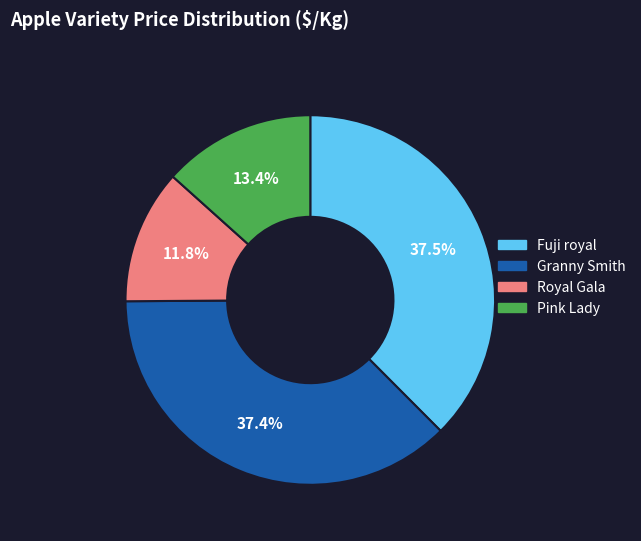

To the nearest percent, what is the average slice percentage?

25%